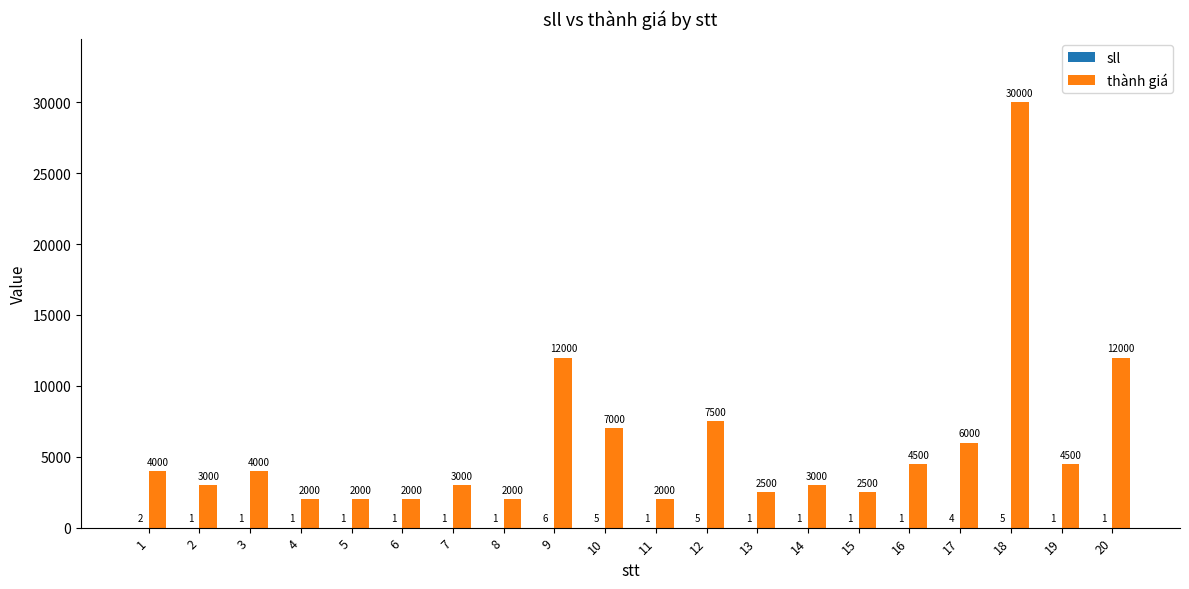

Which series changed the most between 9 and 17?

thành giá